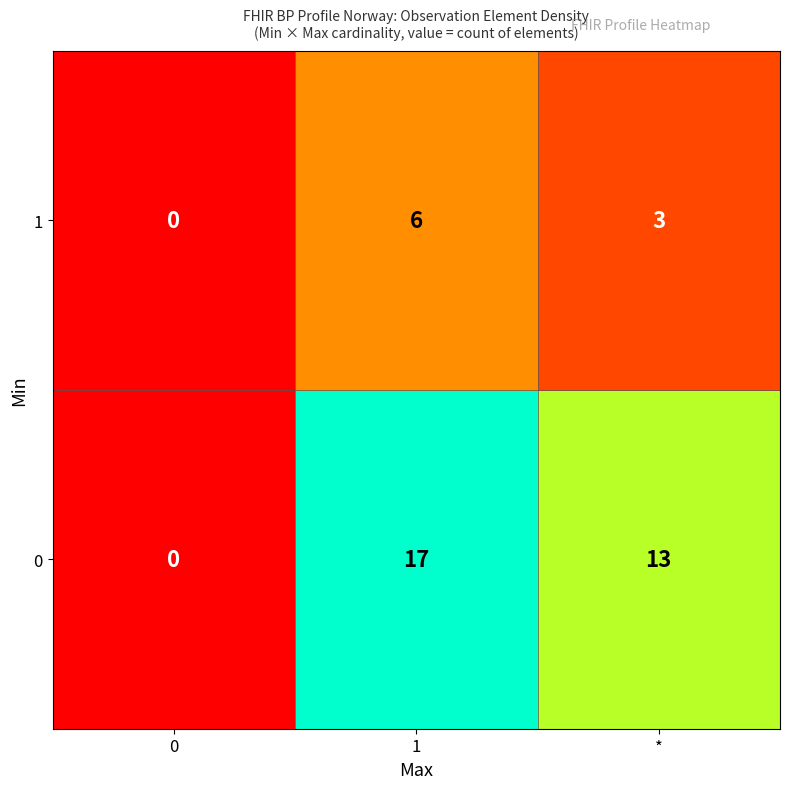

Reading left to right, list all the values displayed in this chart.

1: 0=0	1=6	*=3
0: 0=0	1=17	*=13